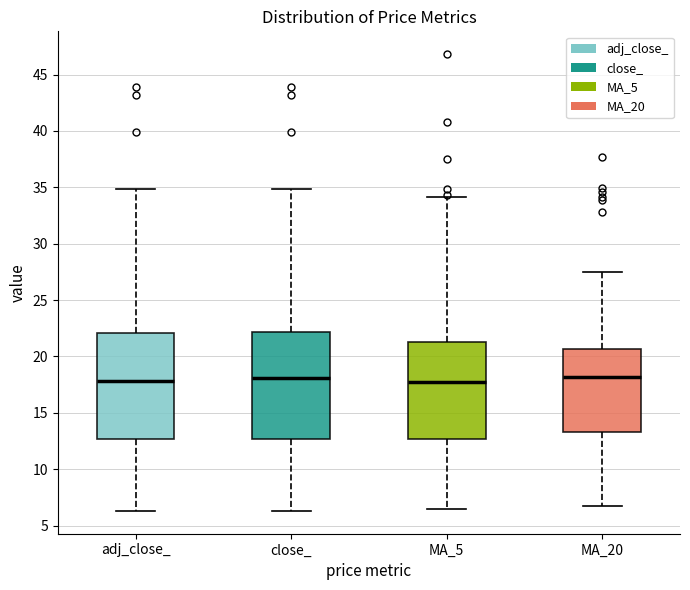

Reading left to right, read every box against the y-axis: the position of its median line, the range the box covers, and the ends of its whiskers. The values are not printed on the chart, so give them approximately, as read against the axis.

adj_close_: median 18.0, box 12.5 to 22.0, whiskers 6.5 to 35.0
close_: median 18.0, box 12.5 to 22.0, whiskers 6.5 to 35.0
MA_5: median 18.0, box 12.5 to 21.5, whiskers 6.5 to 34.0
MA_20: median 18.0, box 13.5 to 20.5, whiskers 7.0 to 27.5